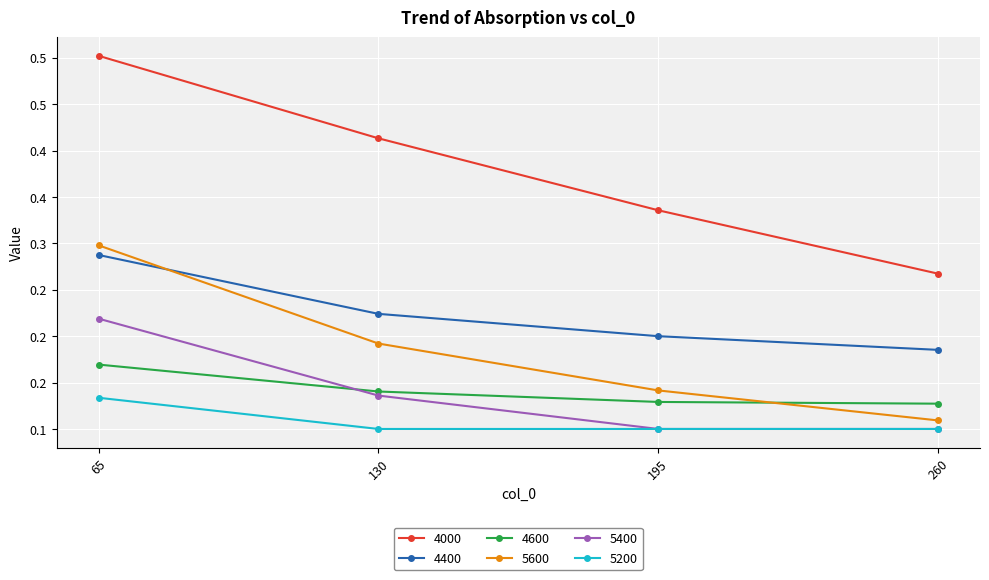

Rank the series by their maximum value, from lowest to highest.

5200, 4600, 5400, 4400, 5600, 4000